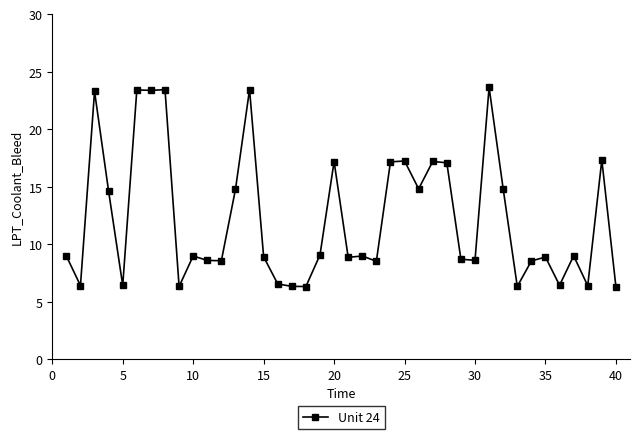

What is the difference between the maximum and minimum values?

17.3